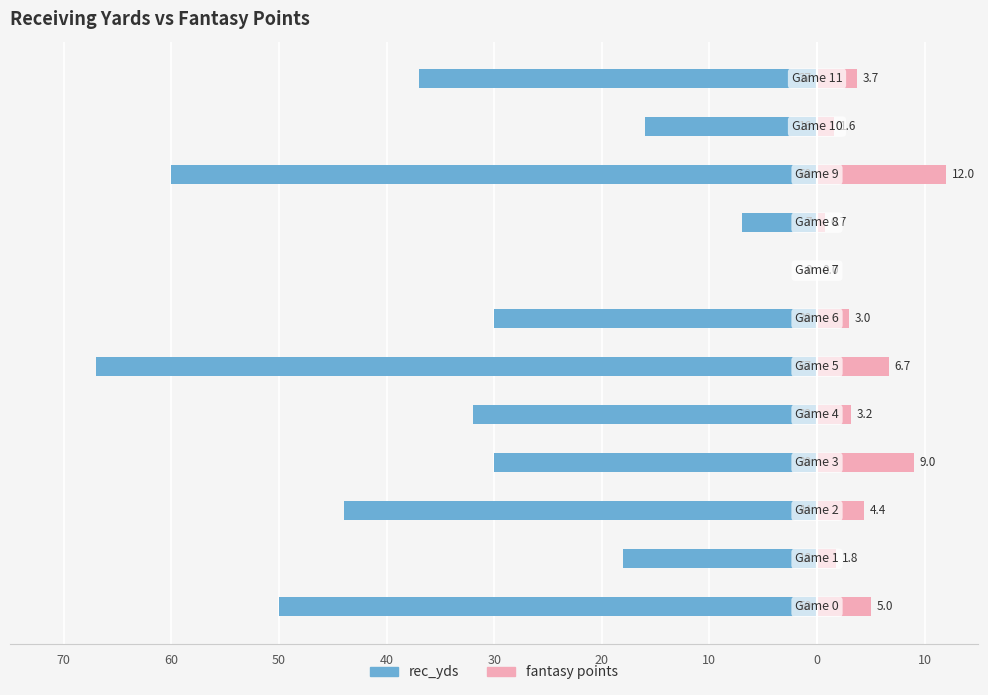

Rank the series at 40 from highest to lowest value.

fantasy points, rec_yds